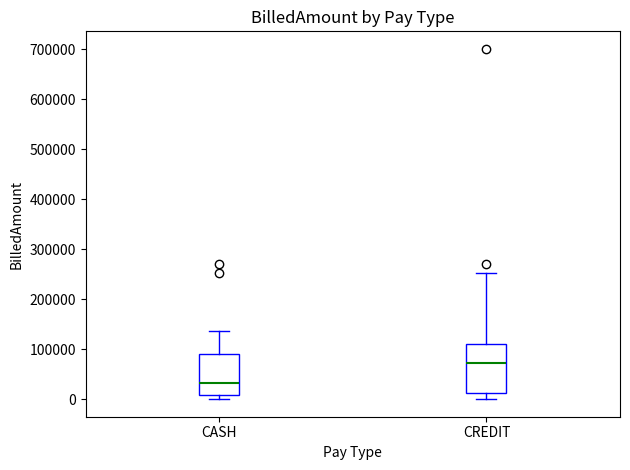

Reading left to right, transcribe this box plot: for each box, give where its median line is, the range the box spans, and where its two whiskers end, as read against the y-axis. The values are not printed on the chart, so give them approximately, as read against the axis.

CASH: median 30000, box 10000 to 90000, whiskers 0 to 140000
CREDIT: median 70000, box 10000 to 110000, whiskers 0 to 250000